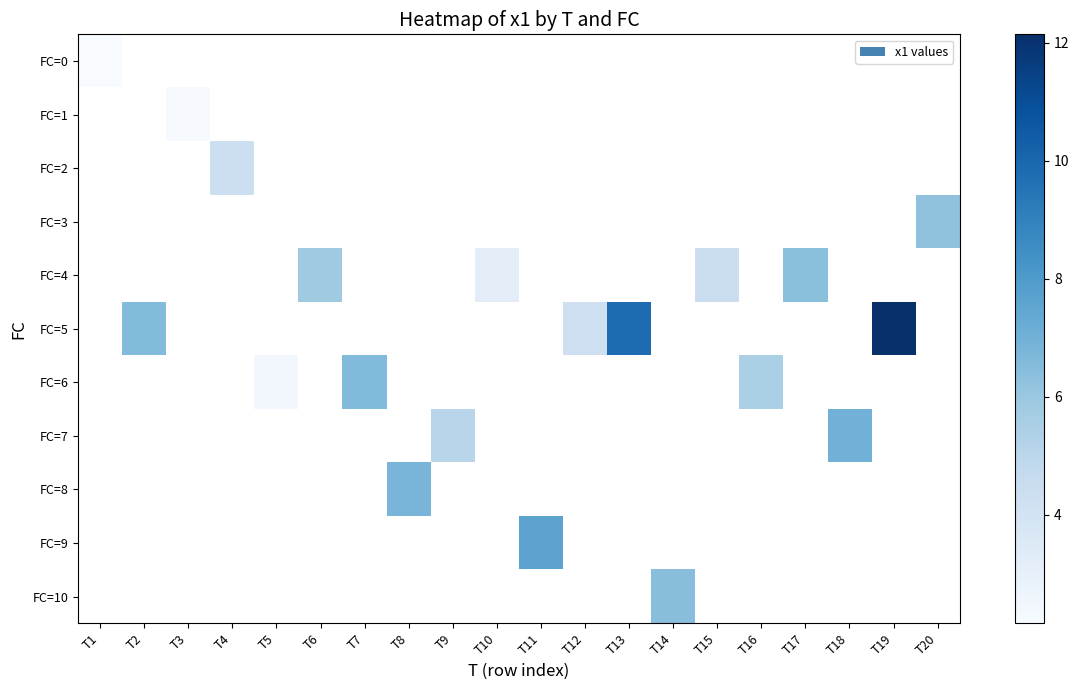

What is the smallest value displayed?

2.2